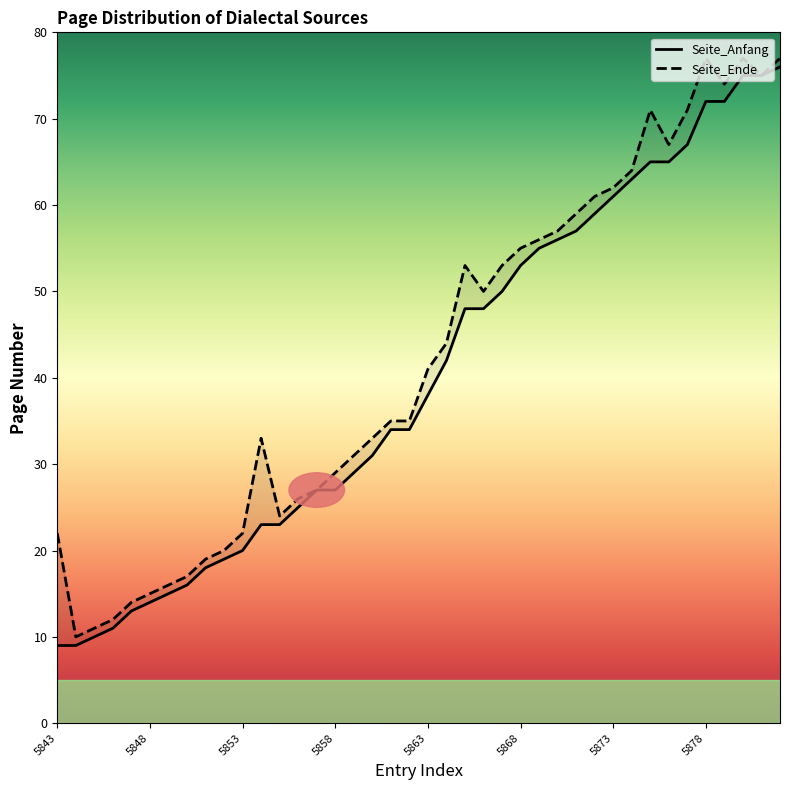

Does the chart have visible grid lines?

No